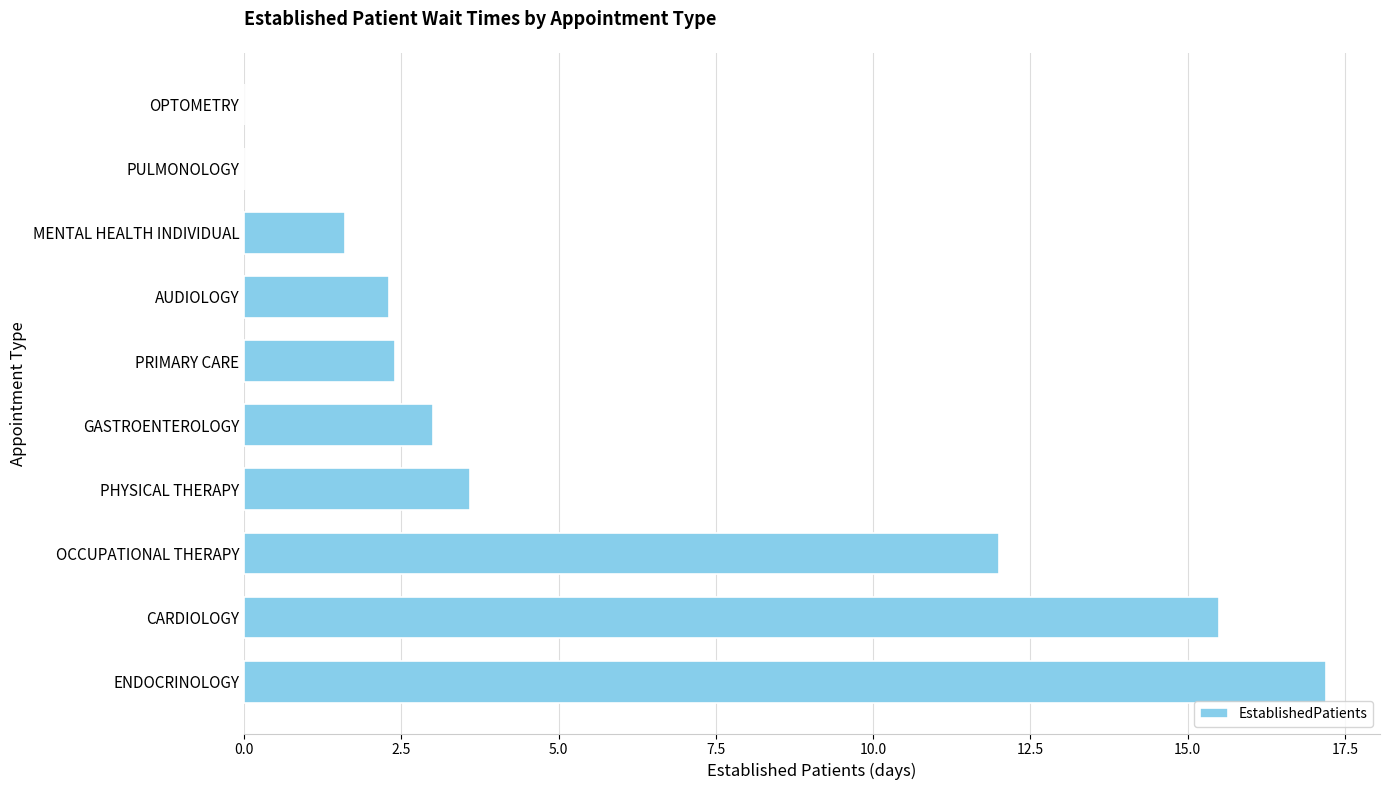

How many categories are shown in the chart?

10